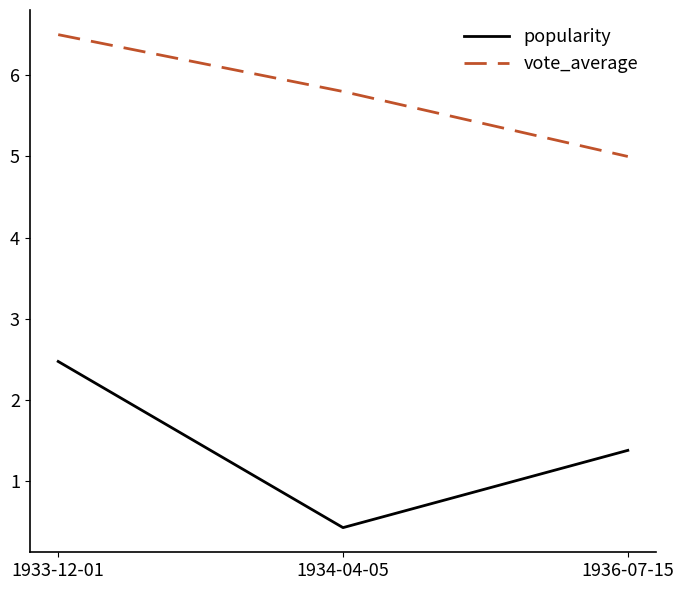

Which series changed the most between 1933-12-01 and 1934-04-05?

popularity